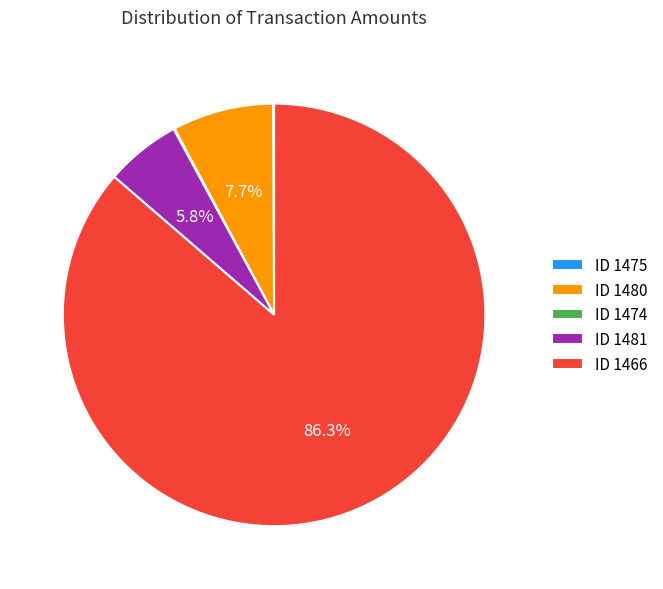

Which slice is the largest?

ID 1466